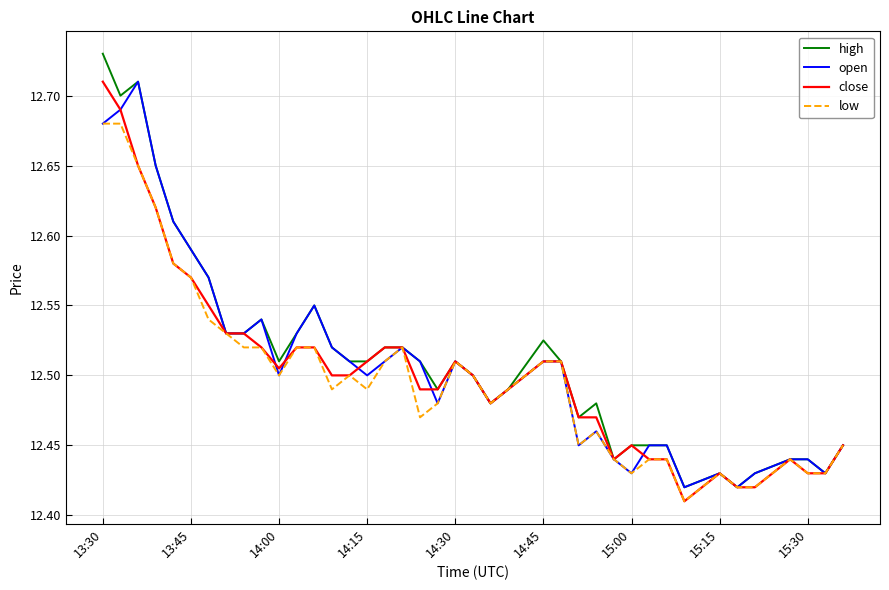

Which series has the widest spread of values?

high